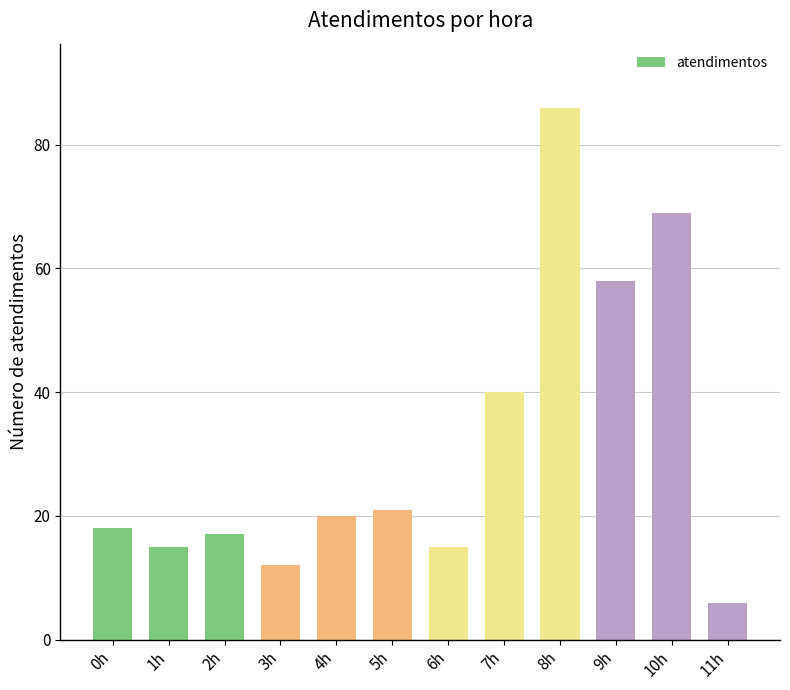

The chart shows a value of 20 at 4h. True or false?

True